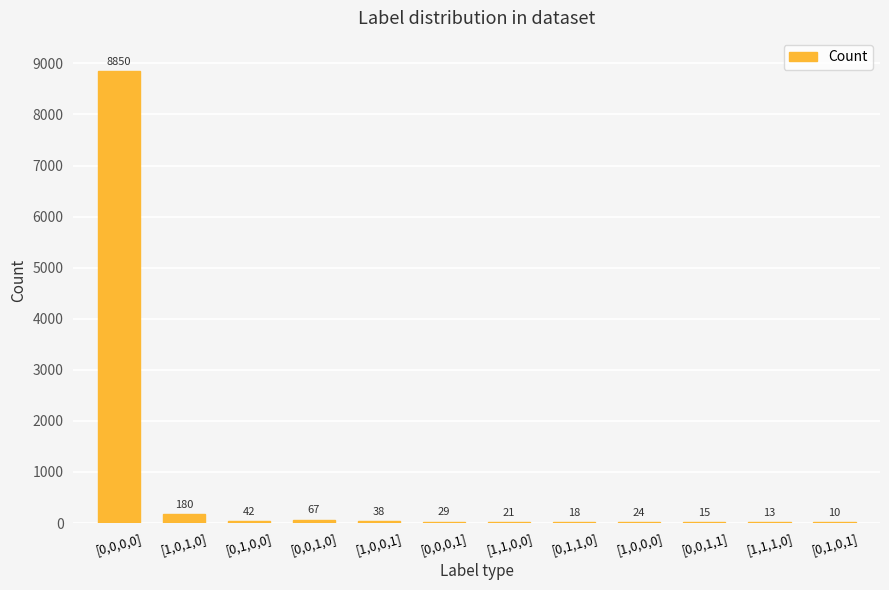

What is the sum of the values at [0,1,0,0] and [0,0,1,1]?

57